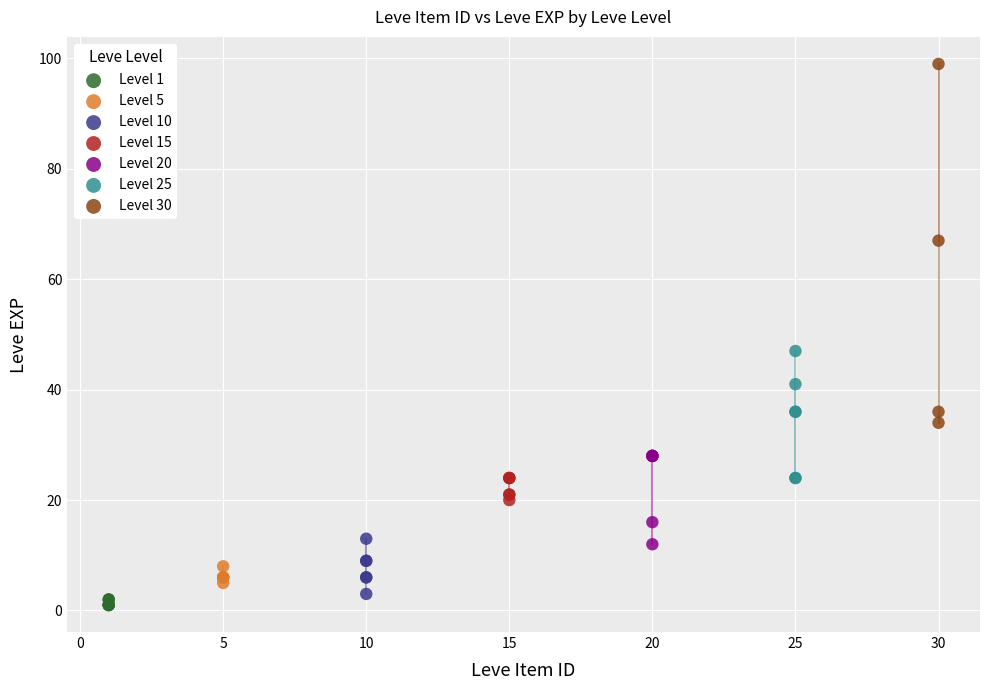

Which series contains the highest Y value?

Level 30